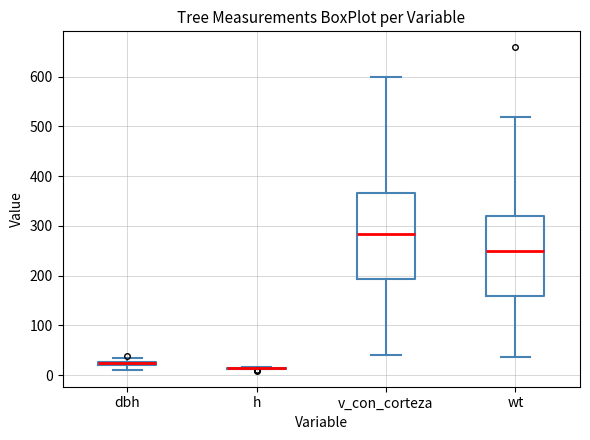

Comparing the boxes themselves (not the whiskers), which one is the tallest?

v_con_corteza